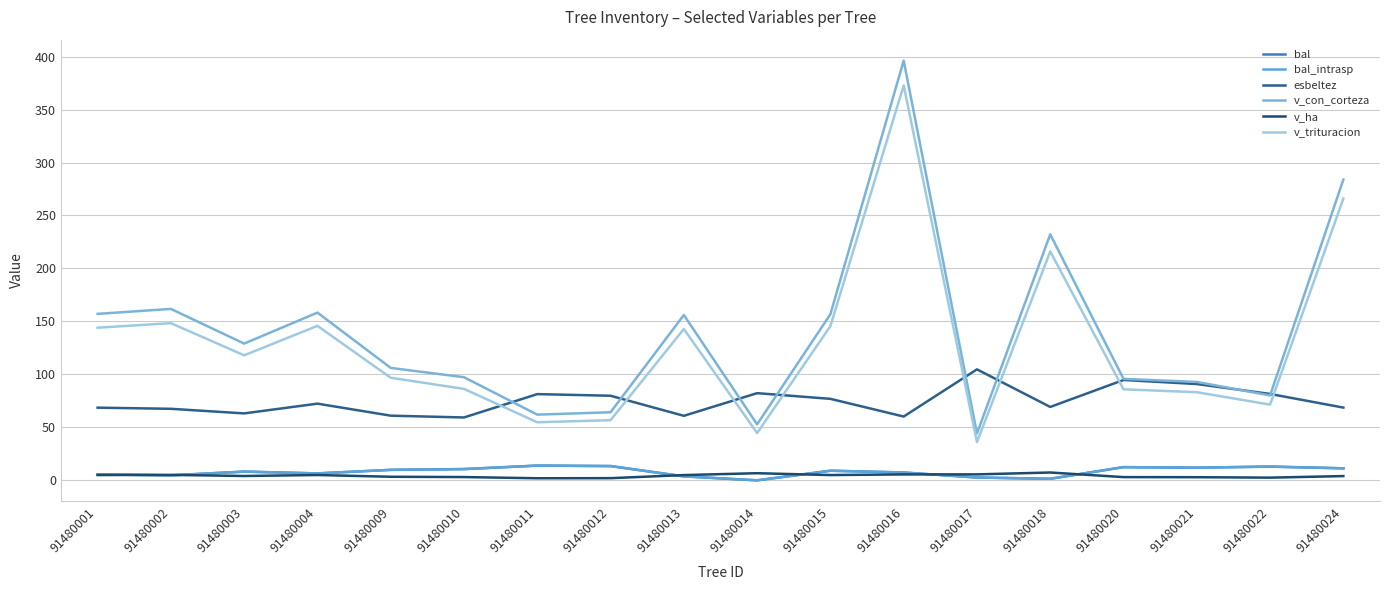

What is the value of the esbeltez point at the 17th from the left?

81.6